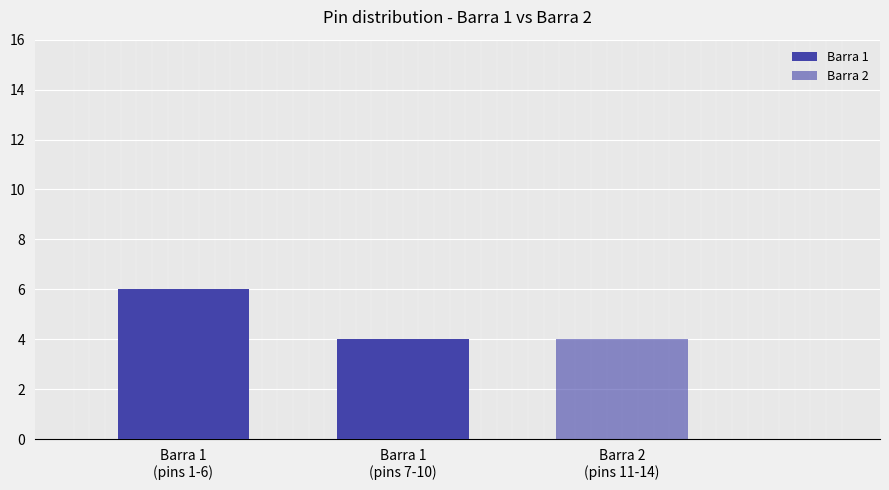

What is the label of the 3rd bar from the right?

Barra 1
(pins 1-6)